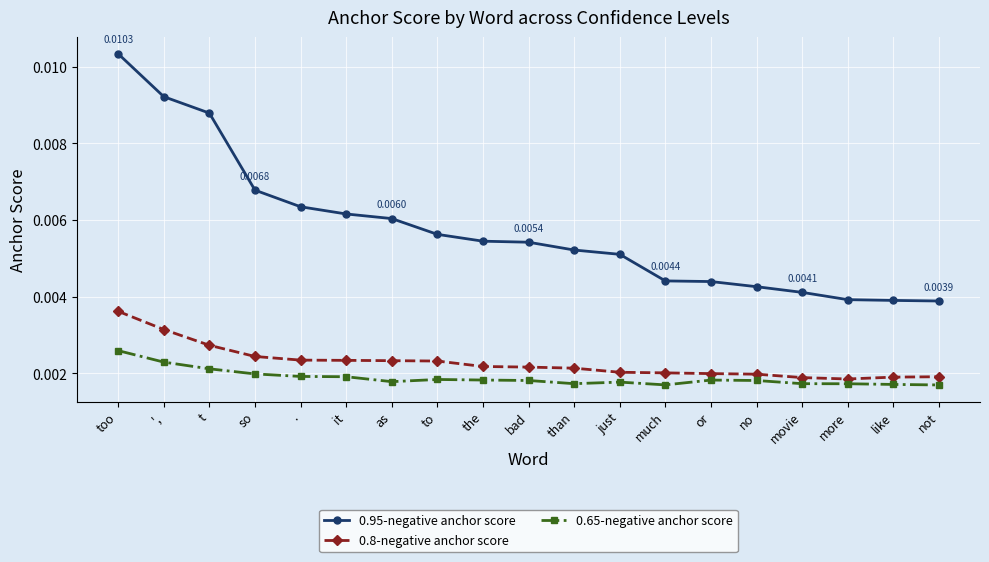

True or false: 0.95-negative anchor score and 0.8-negative anchor score cross at least once.

False